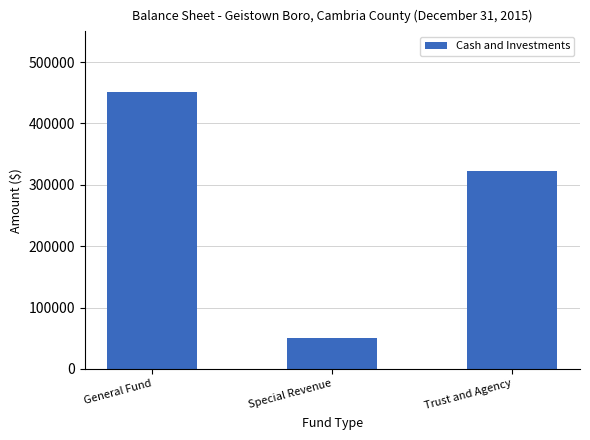

What is the label of the 2nd bar from the right?

Special Revenue